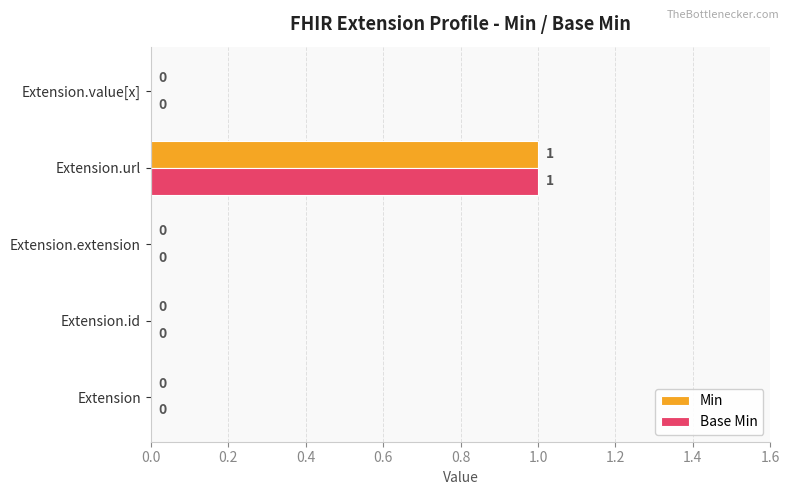

Count the Base Min values in the range 0 to 1.

5